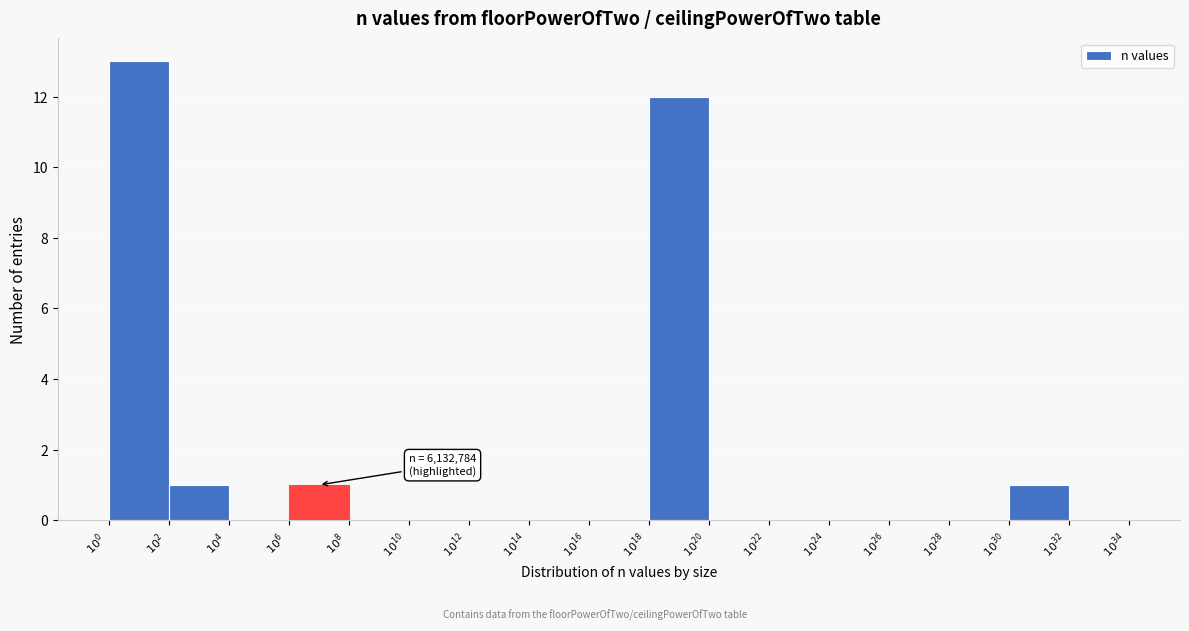

What is the sum of all values?

28